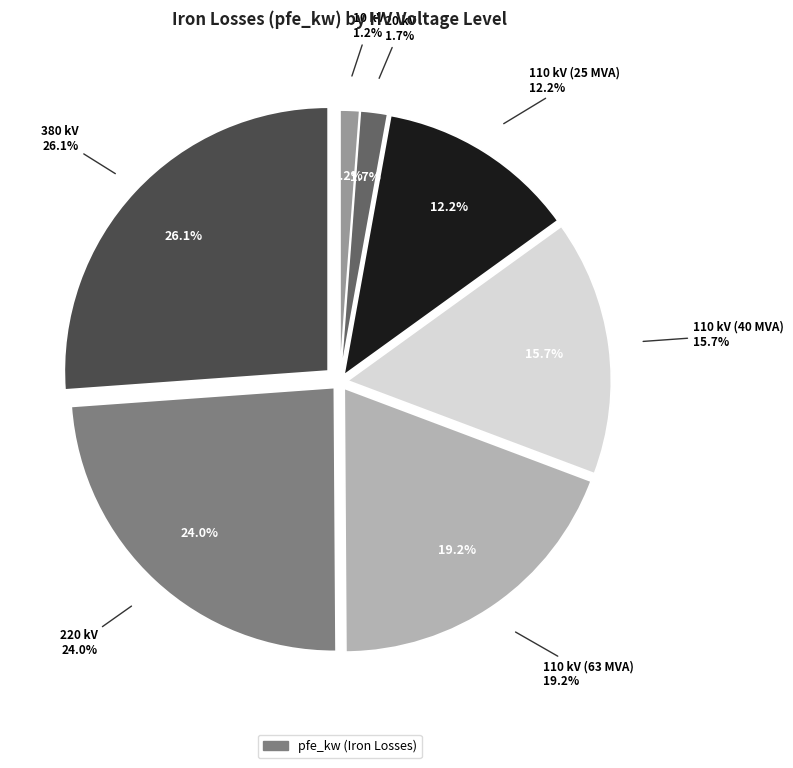

What portion of the pie excludes 220 kV?

76.0%